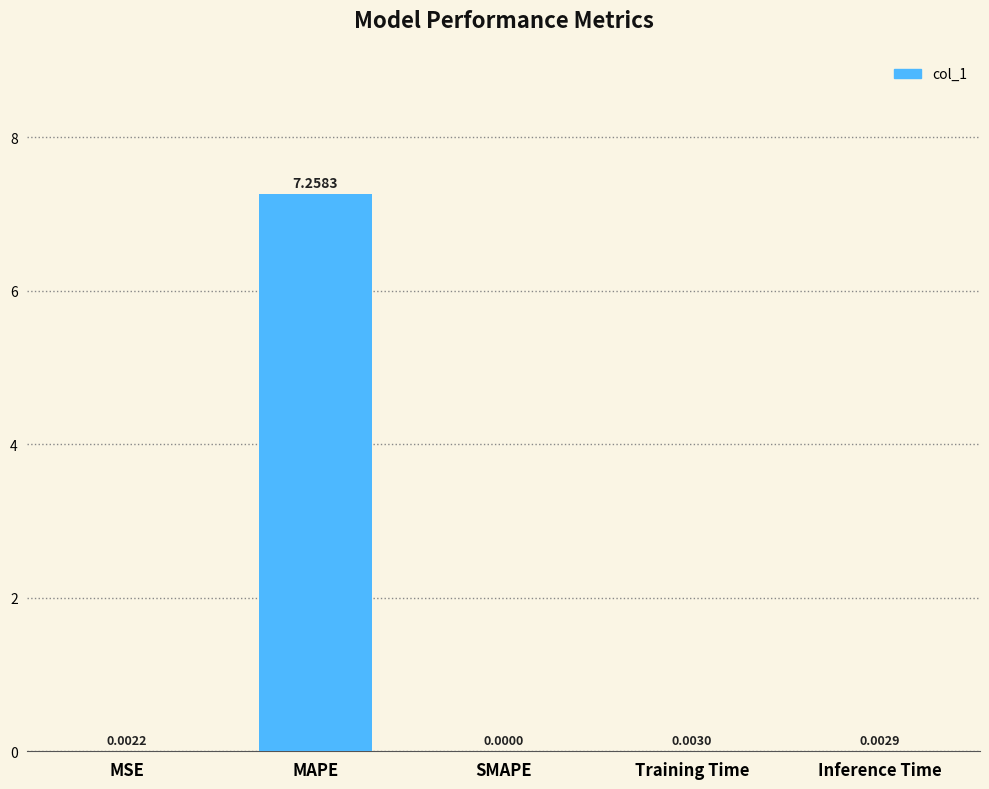

What is the change in value from MAPE to Inference Time?

-7.3